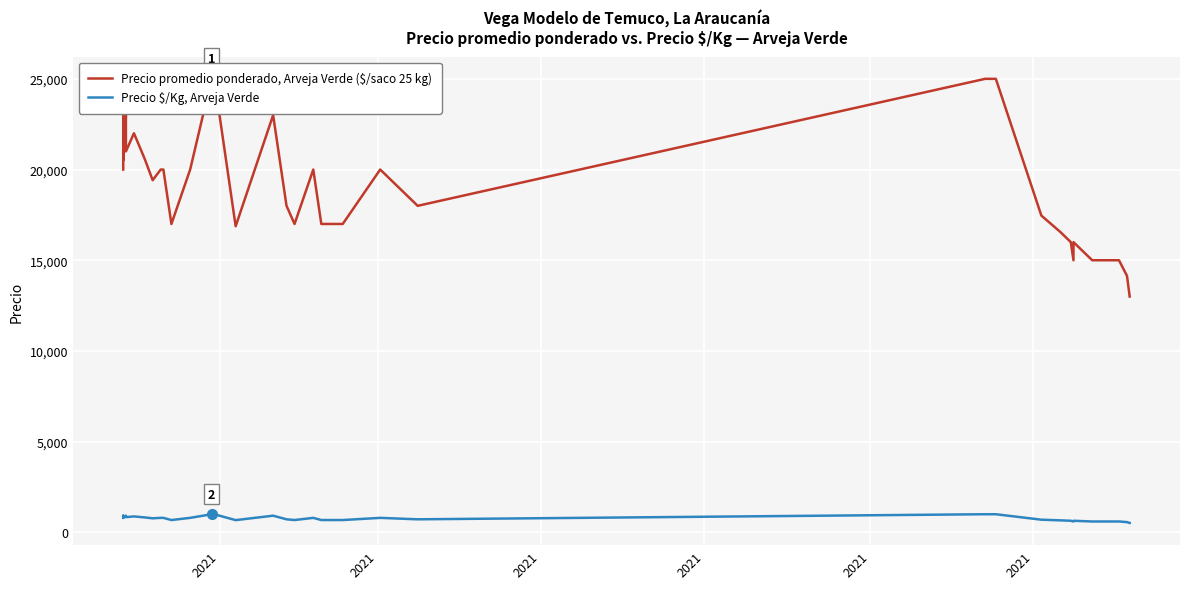

How many interior local peaks does the Precio $/Kg, Arveja Verde series have?

7